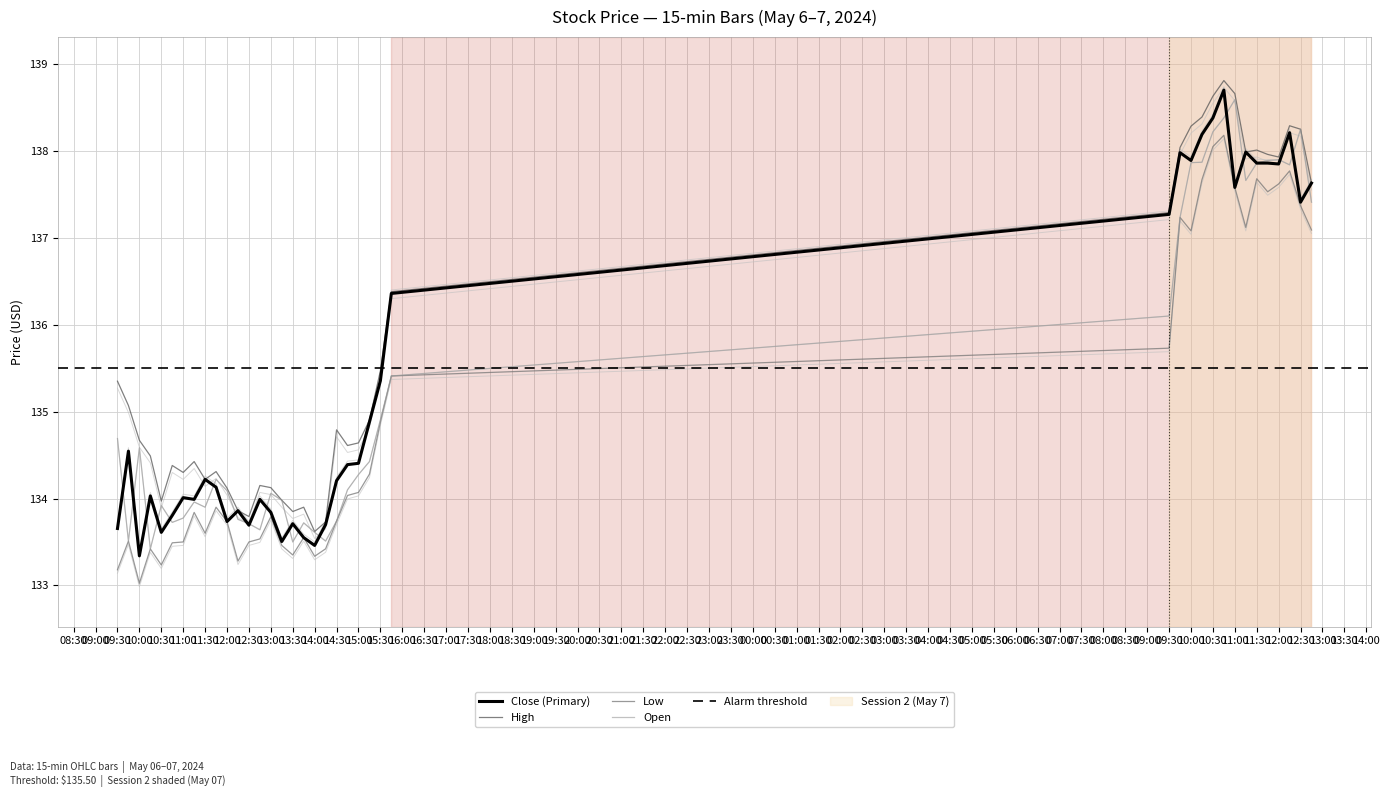

Which label corresponds to the largest value in the chart?

2024-05-07 10:45:00